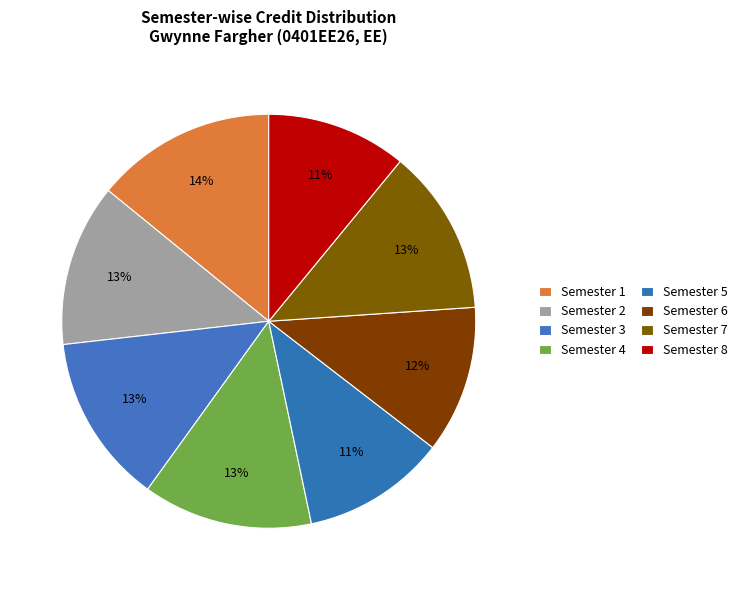

To the nearest percent, what is the average slice percentage?

12%